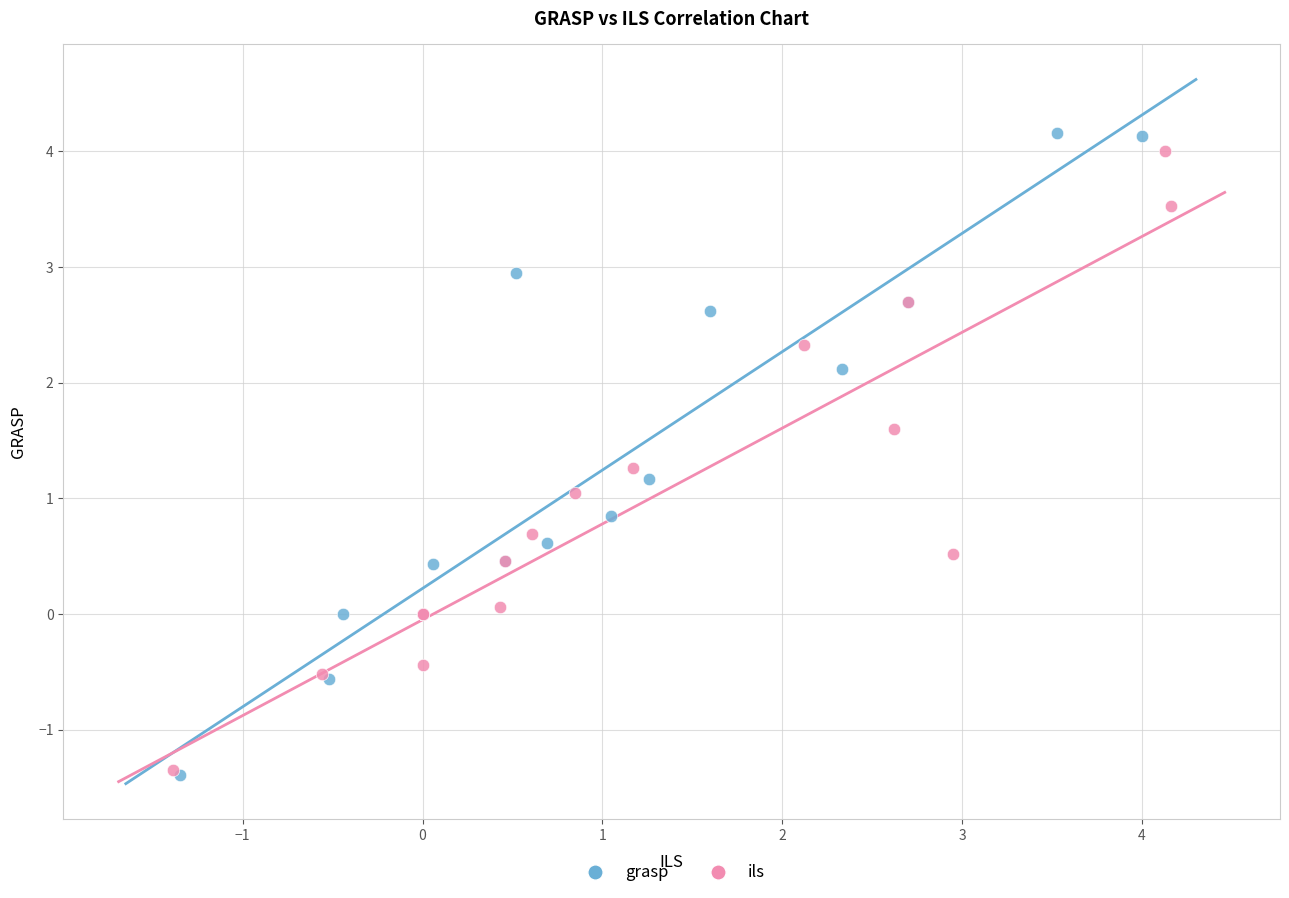

Which series contains the highest Y value?

grasp